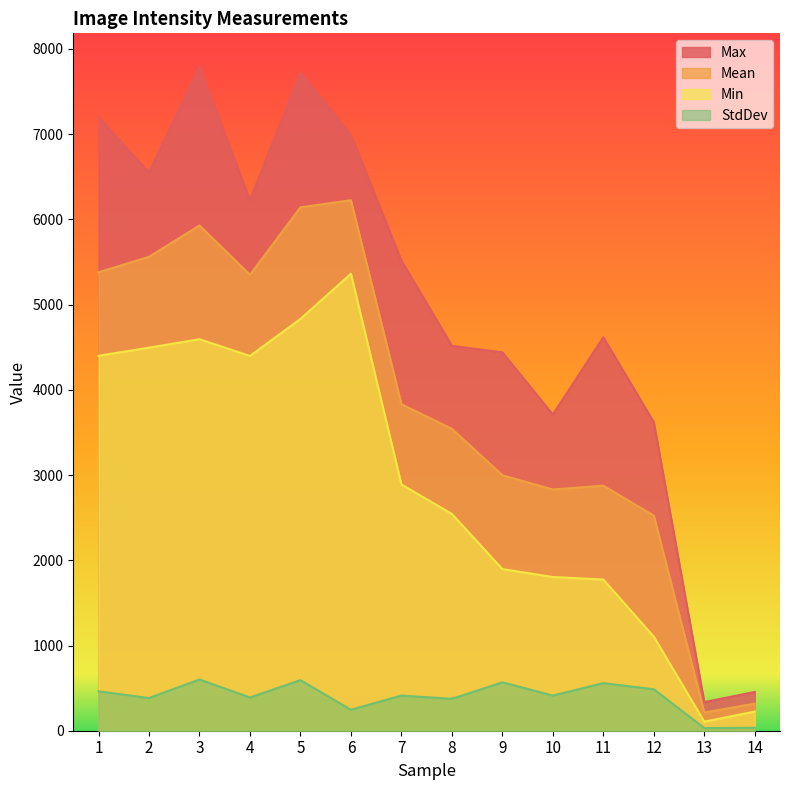

Rank the series by their average value, from lowest to highest.

StdDev, Min, Mean, Max